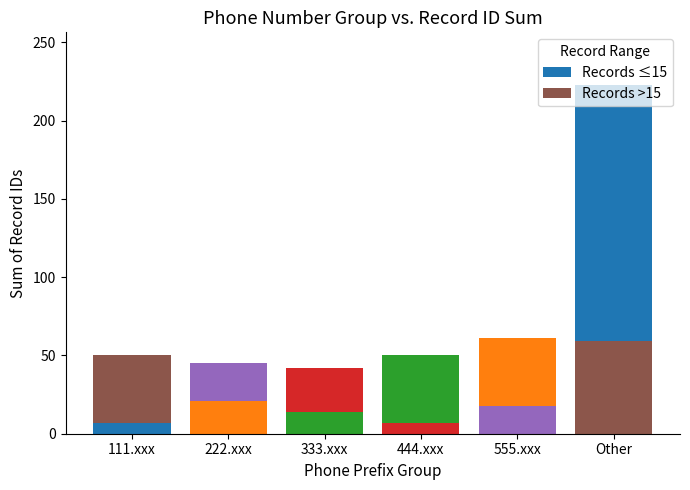

How many series are shown in this chart?

2